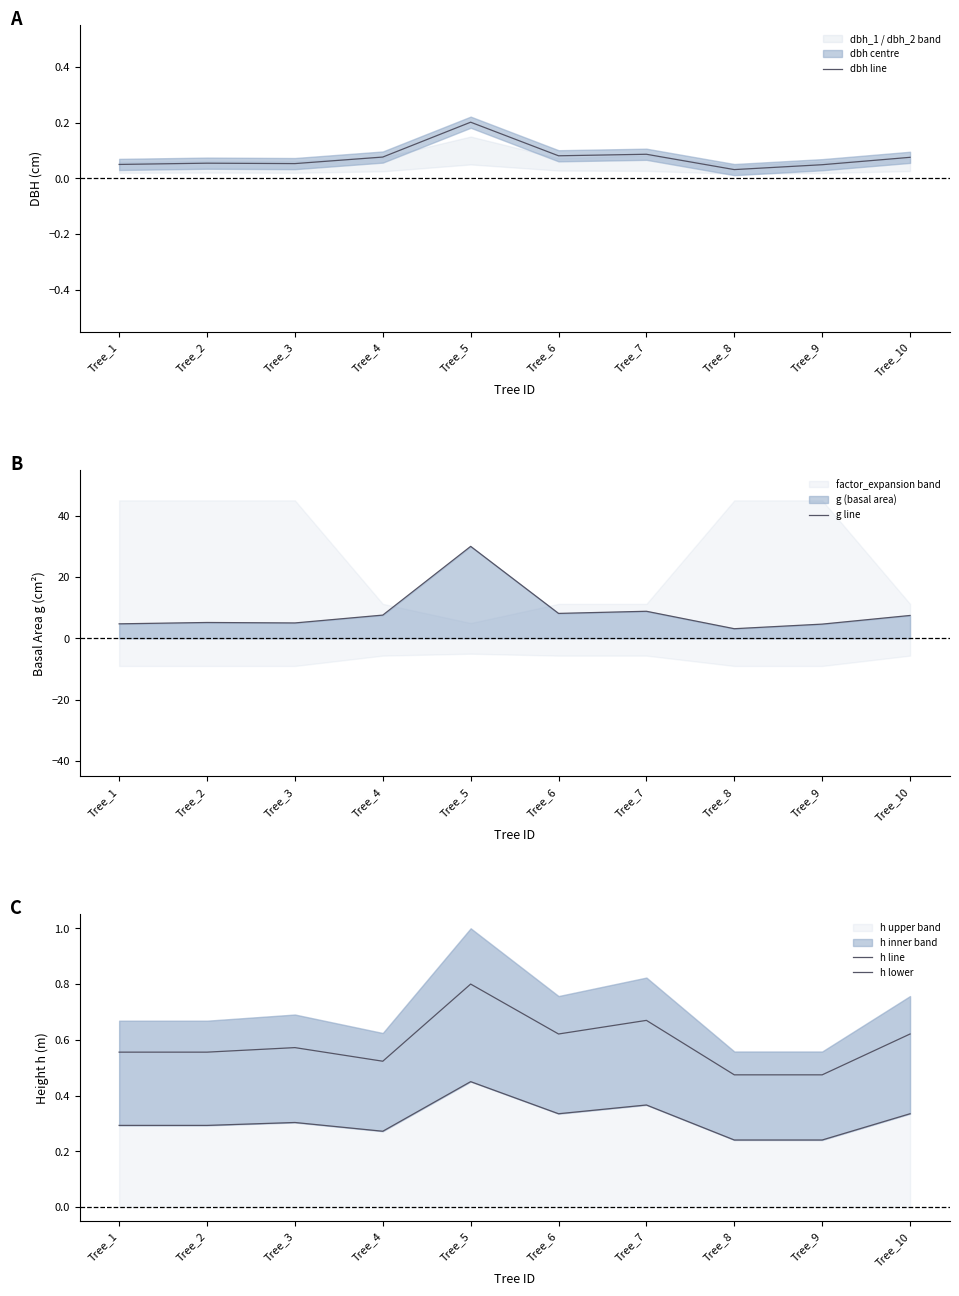

At how many categories does at least one series exceed 28?

1